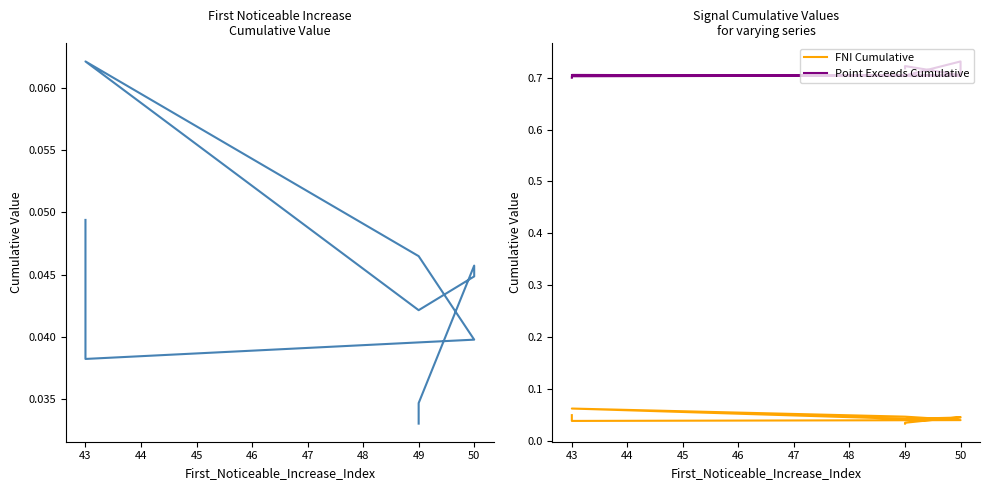

Is this an area chart (filled region under the line)?

No